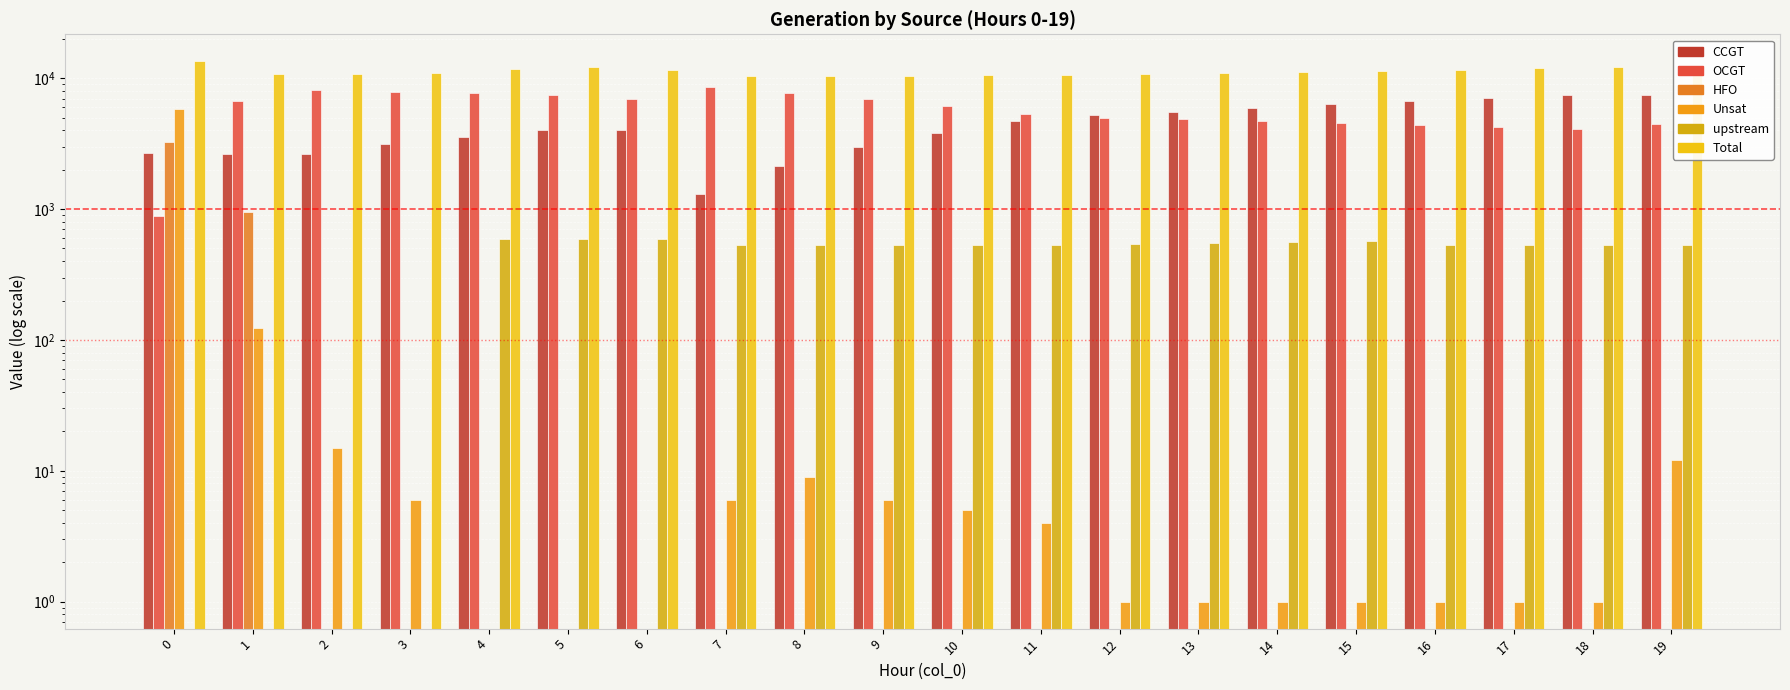

How many bars are there in each group?

6